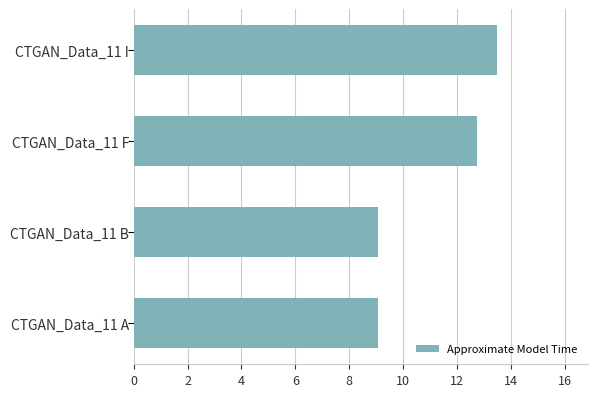

How many categories are shown in the chart?

4